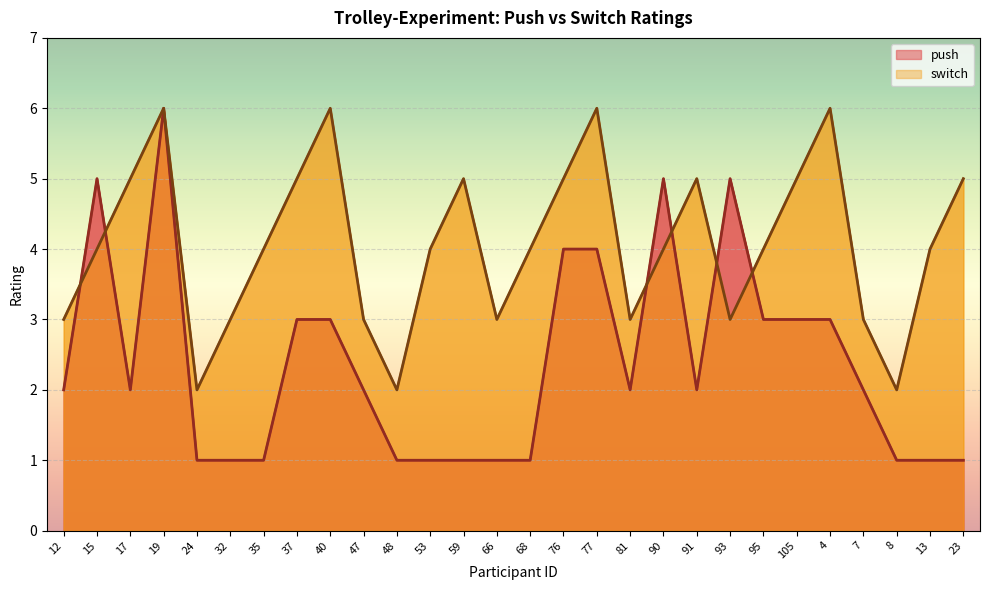

List the labels in order of switch value, smallest first.

24, 48, 8, 12, 32, 47, 66, 81, 93, 7, 15, 35, 53, 68, 90, 95, 13, 17, 37, 59, 76, 91, 105, 23, 19, 40, 77, 4